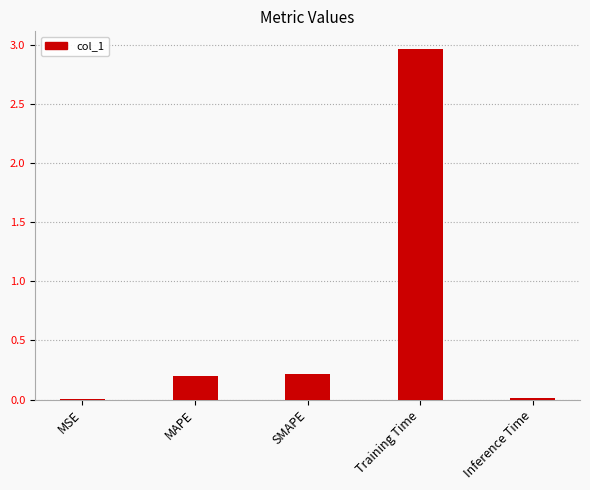

What is the sum of the values at MAPE and Training Time?

3.2